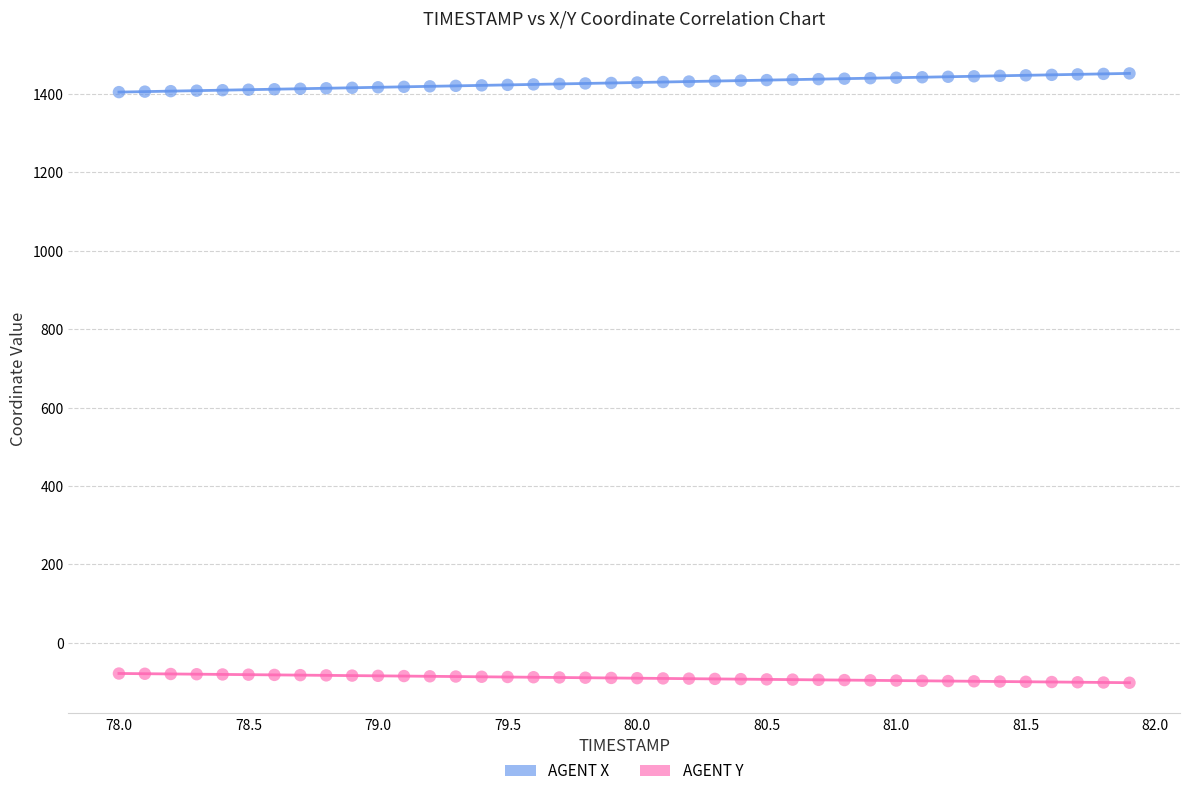

Which series contains the lowest Y value?

AGENT Y